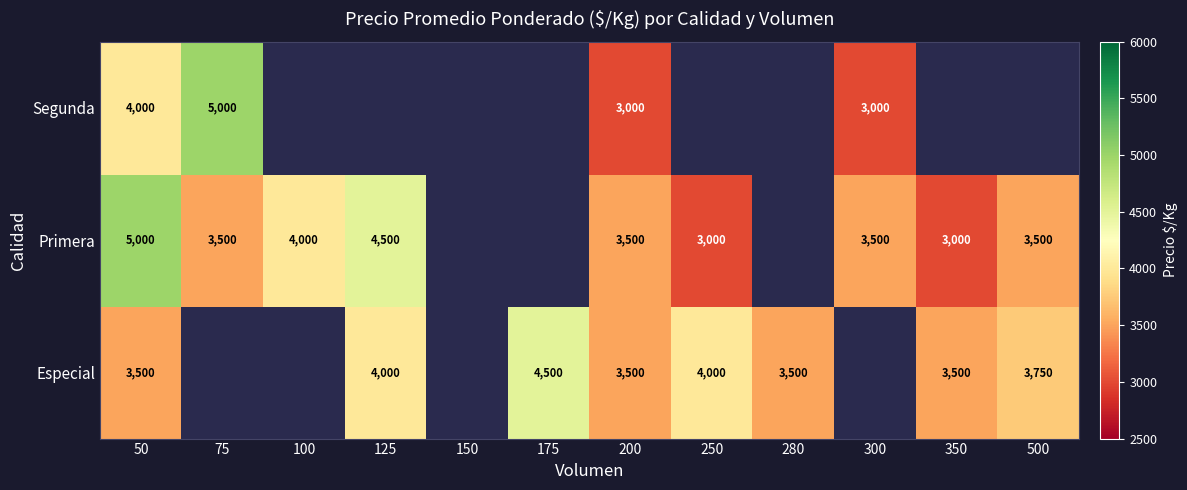

What is the spread (max minus min) of values at 250?

4000